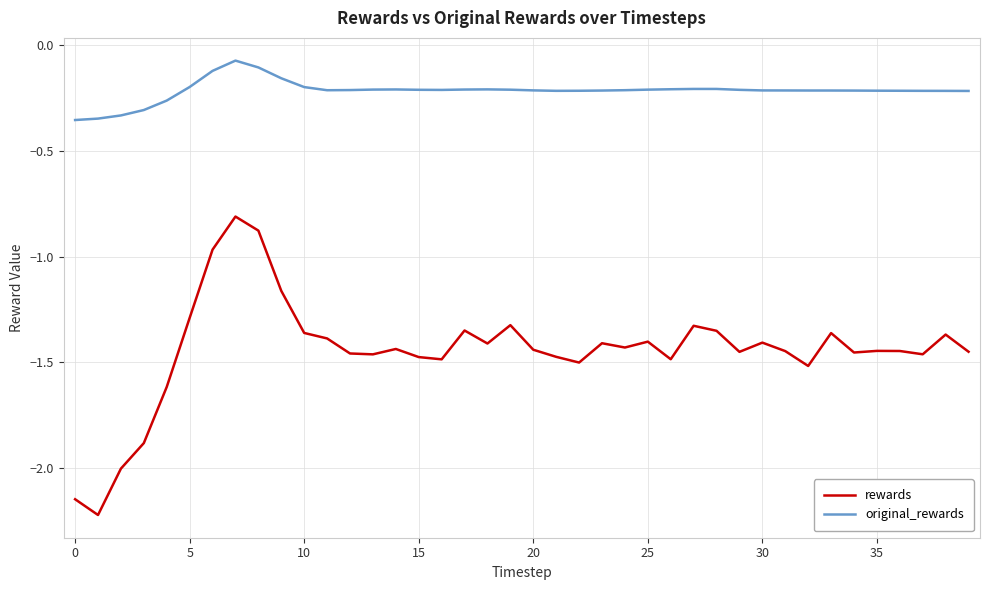

Which series has the largest total across all categories?

original_rewards